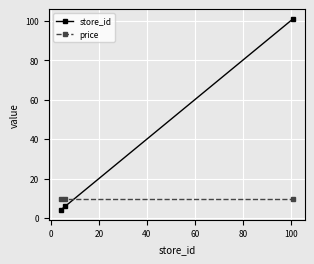

What is the difference between the maximum and second lowest values in the store_id series?

95.0